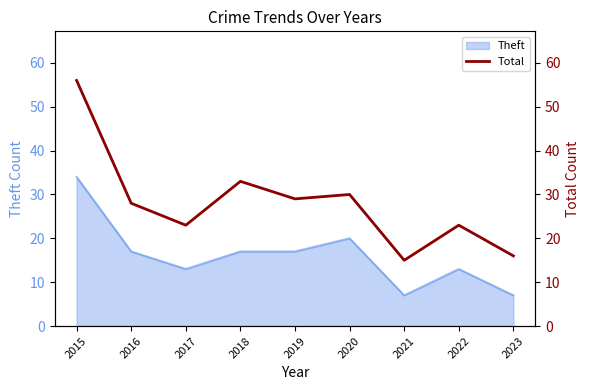

Where is the first local maximum?

2018